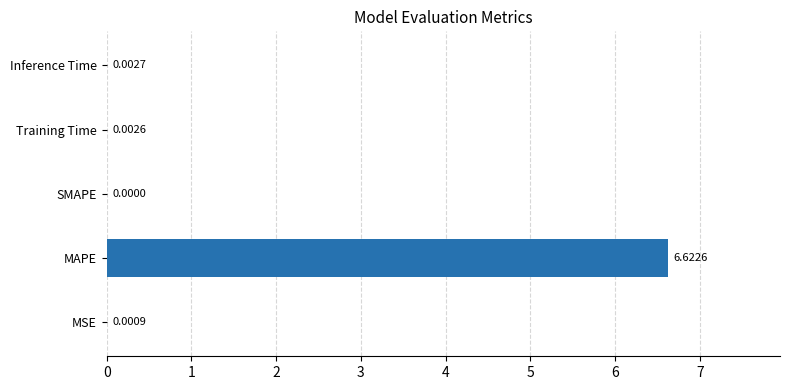

Between MAPE and MSE, which is larger?

MAPE